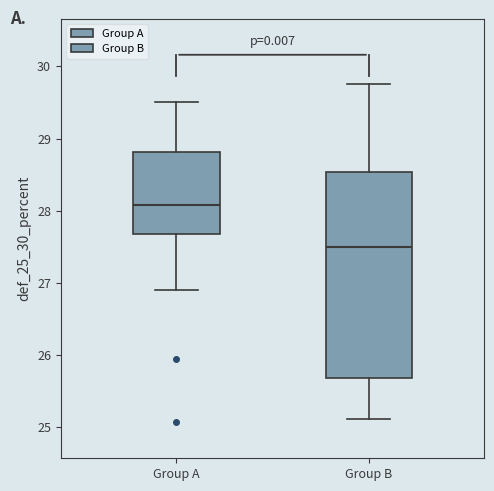

Where does the upper whisker of the box for Group B end on the y-axis? The values are not printed on the chart, so give them approximately, as read against the axis.

29.8